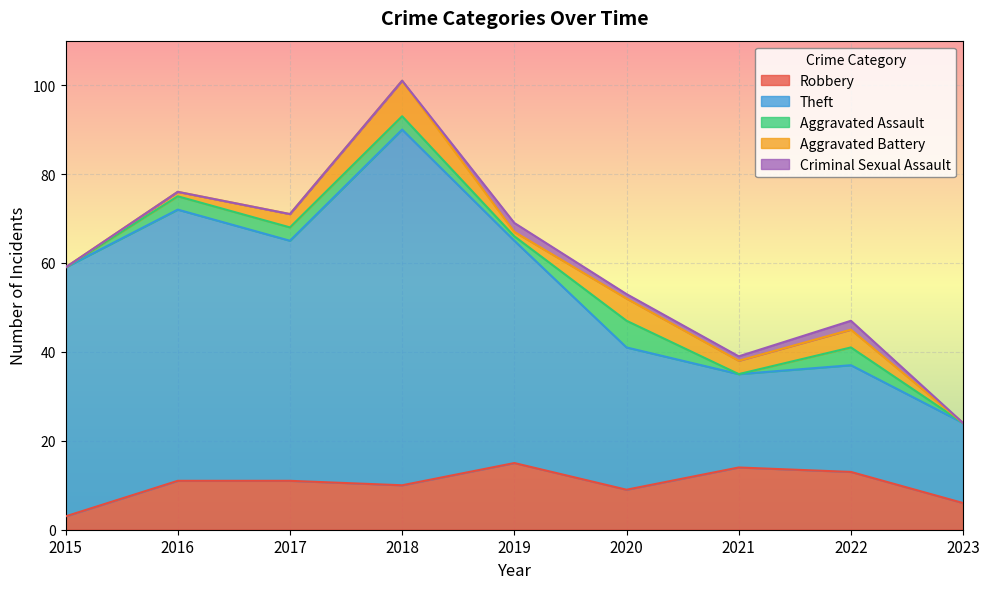

Which label corresponds to the smallest value in the chart?

2015